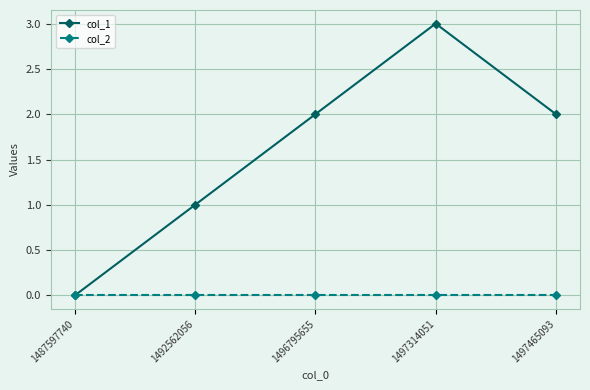

Does the chart have visible grid lines?

Yes